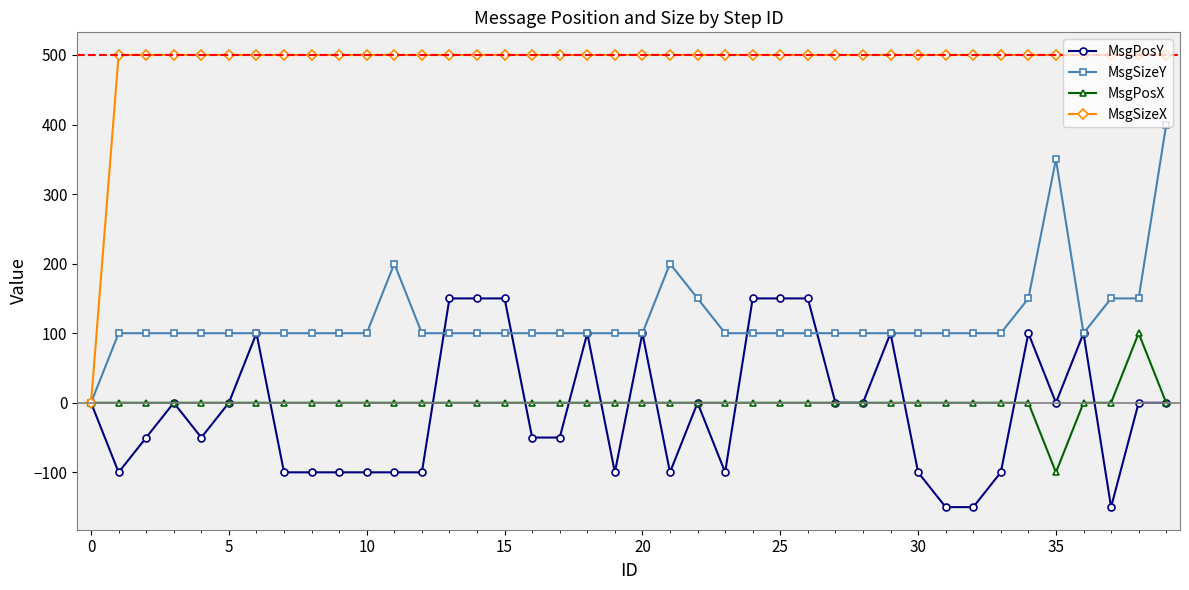

How many positive values does the MsgSizeY series have?

39